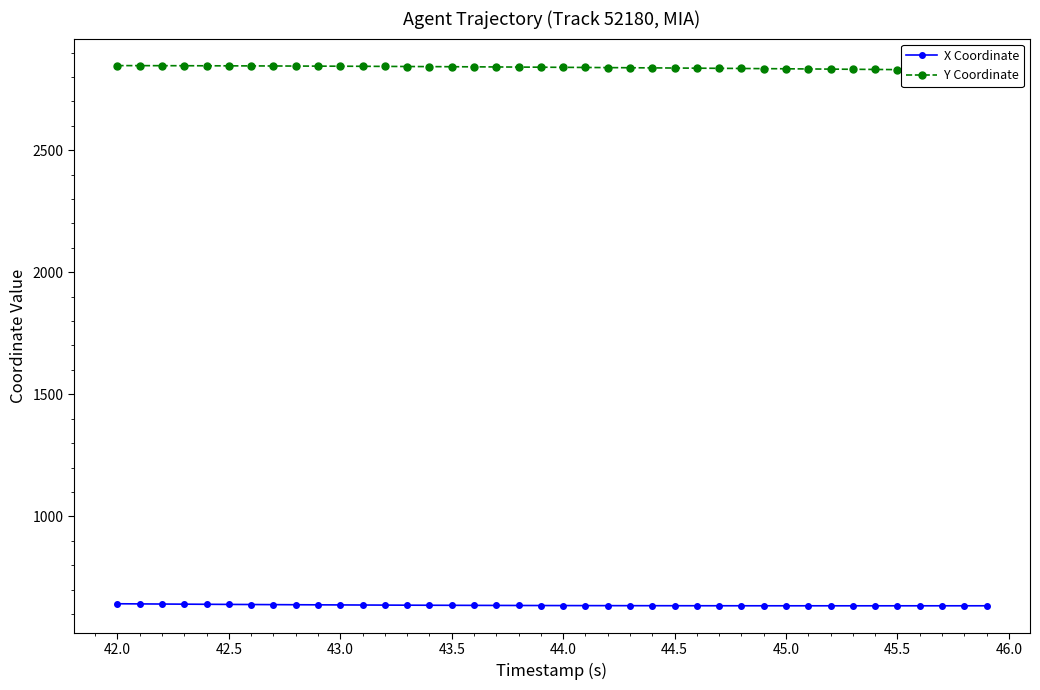

What is the highest value of the X Coordinate series?

641.9